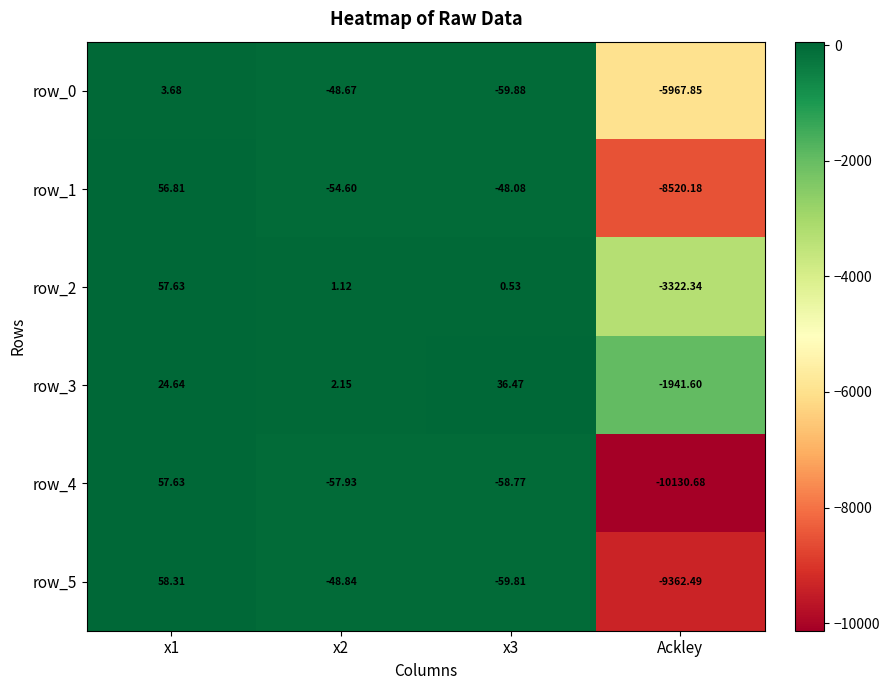

At which label does row_3 reach its minimum?

Ackley